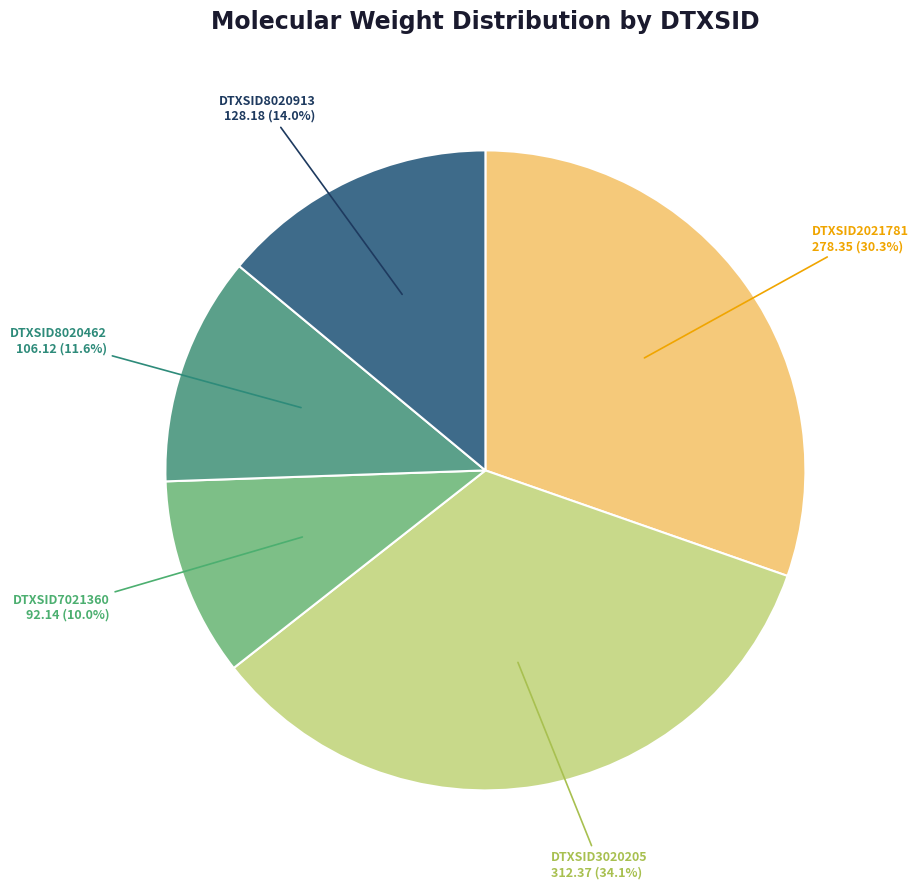

What percentage is the DTXSID8020462 slice, to the nearest percent?

12%